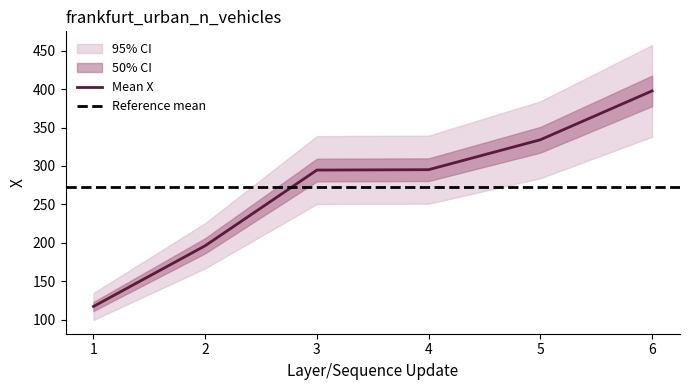

What is the value of the 1st point from the left?

117.1